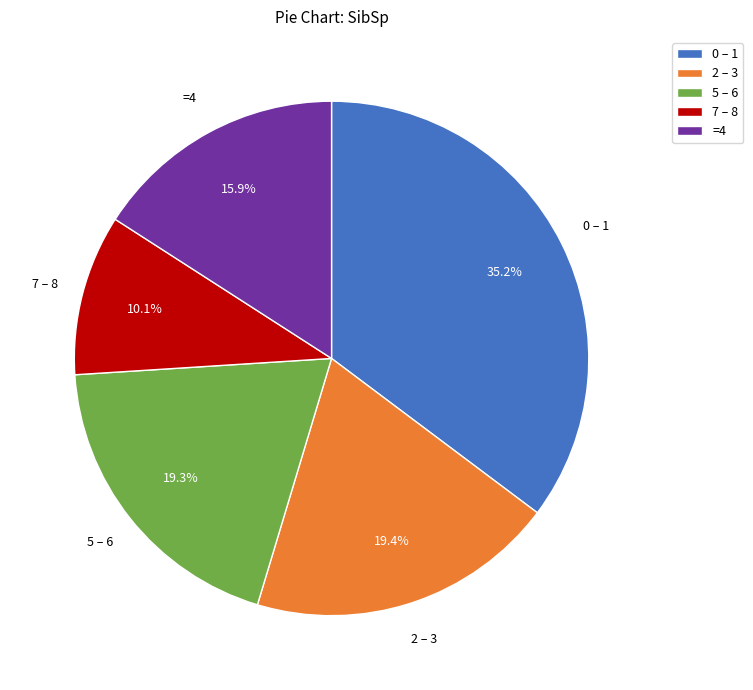

To the nearest percent, what is the average slice percentage?

20%